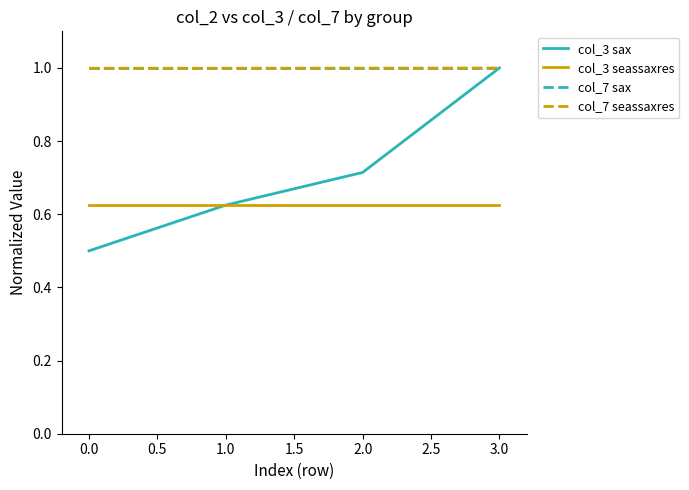

How many distinct data groups are displayed?

4